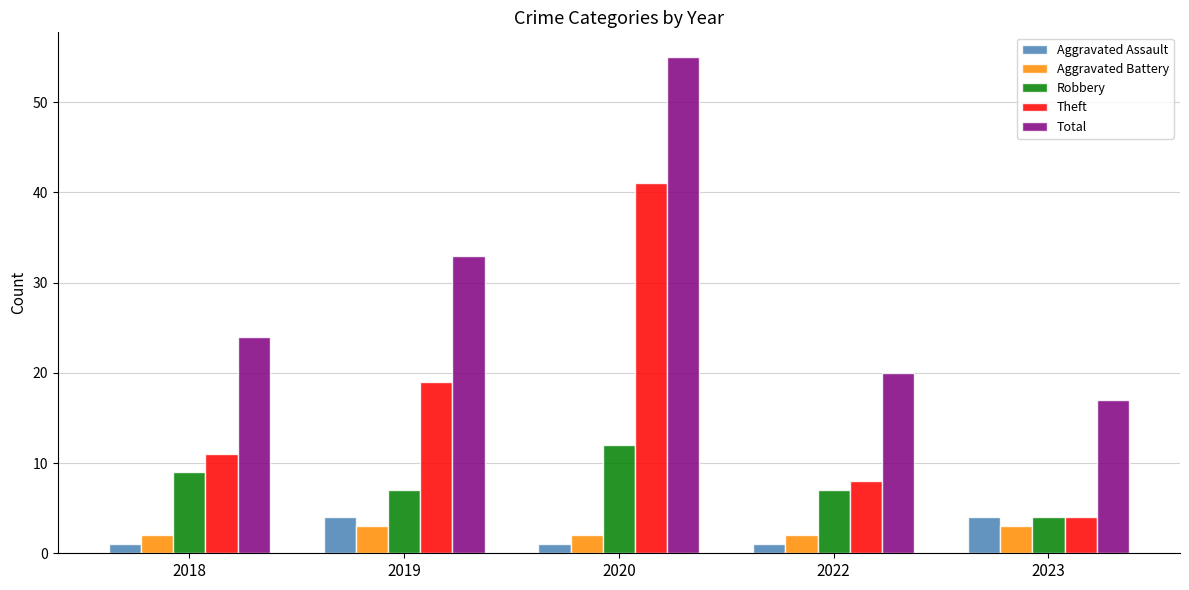

What is the approximate value of Robbery at 2018?

9